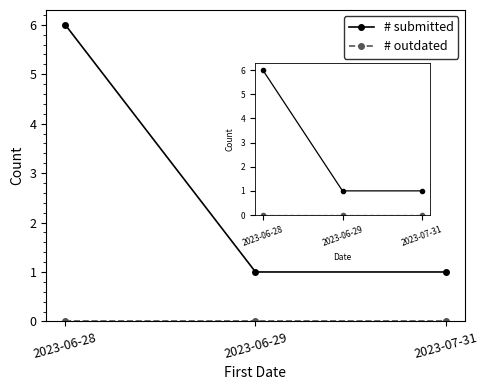

Reading left to right, extract all data points from this chart.

# submitted: 6	1	1
# outdated: 0	0	0